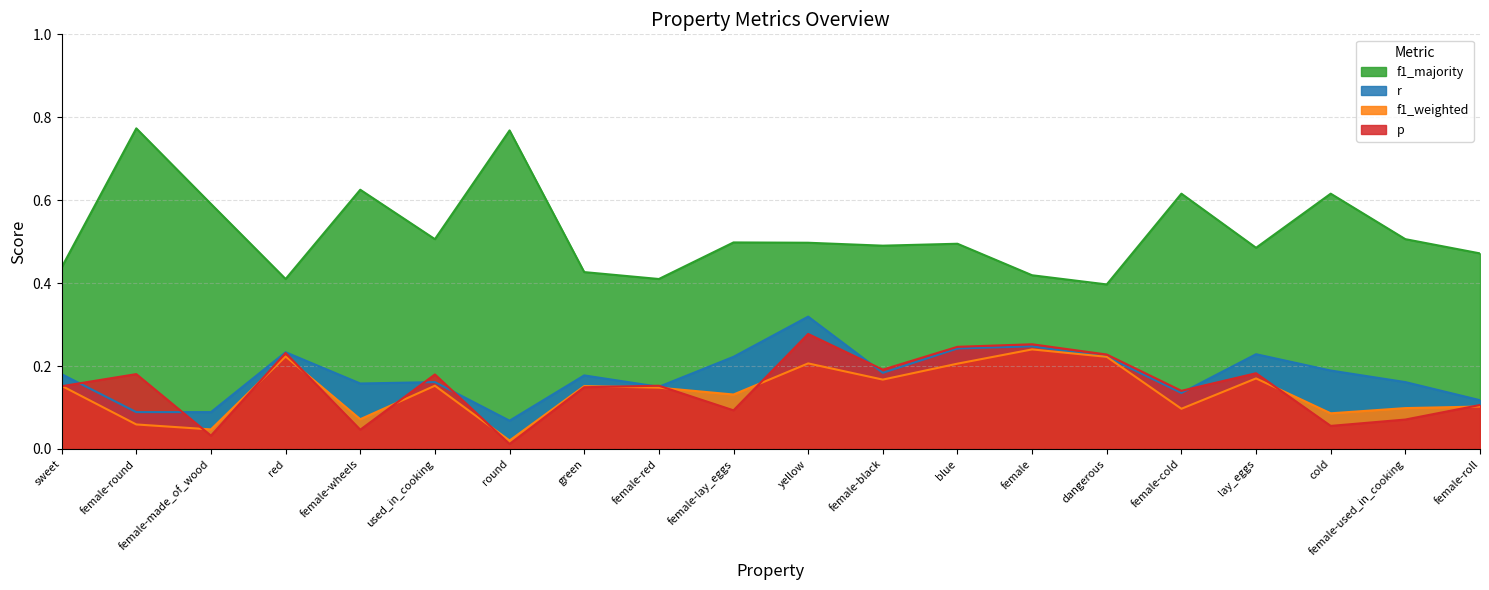

How many lines are shown in the chart?

4